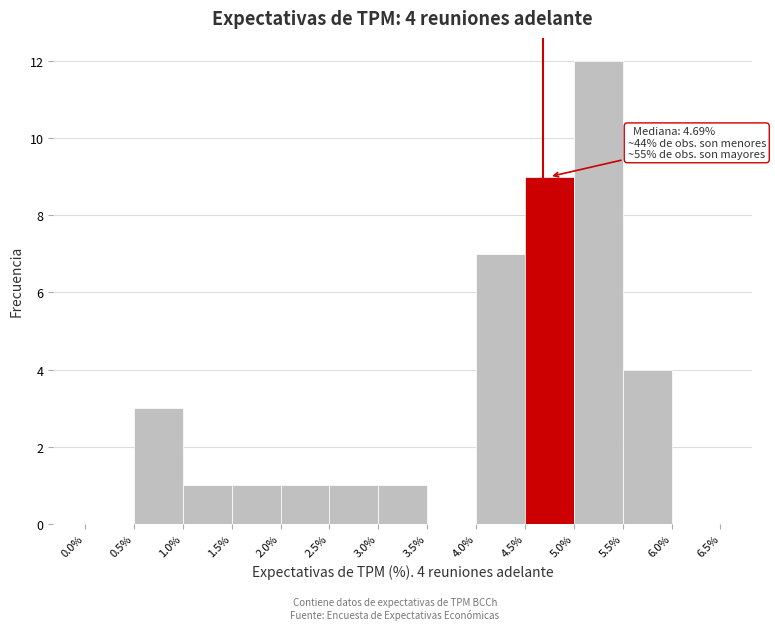

Which range on the x-axis has the tallest bar?

5.0% to 5.5%